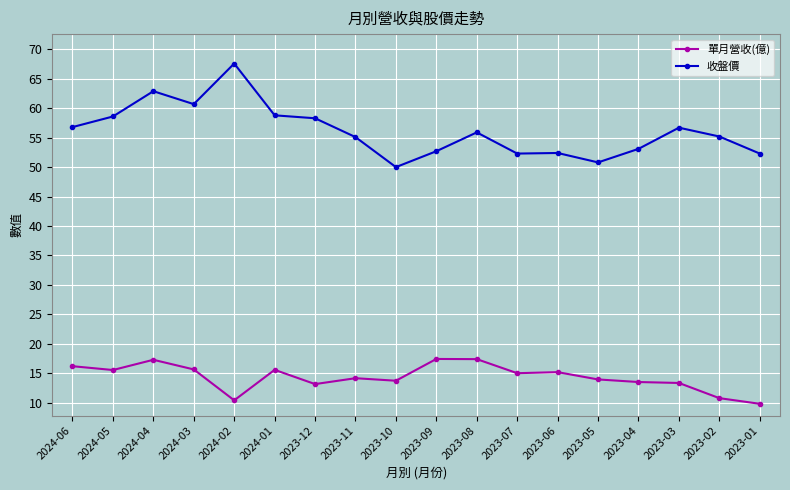

Which series changed the most between 2024-06 and 2023-06?

收盤價